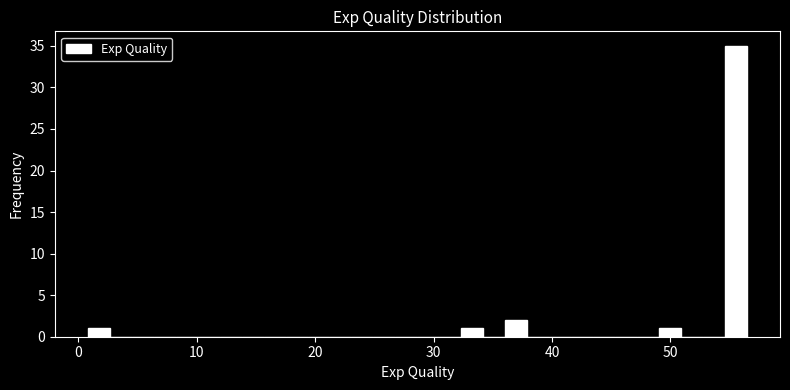

Read against the x-axis, roughly where is the centre of the tallest bar?

56